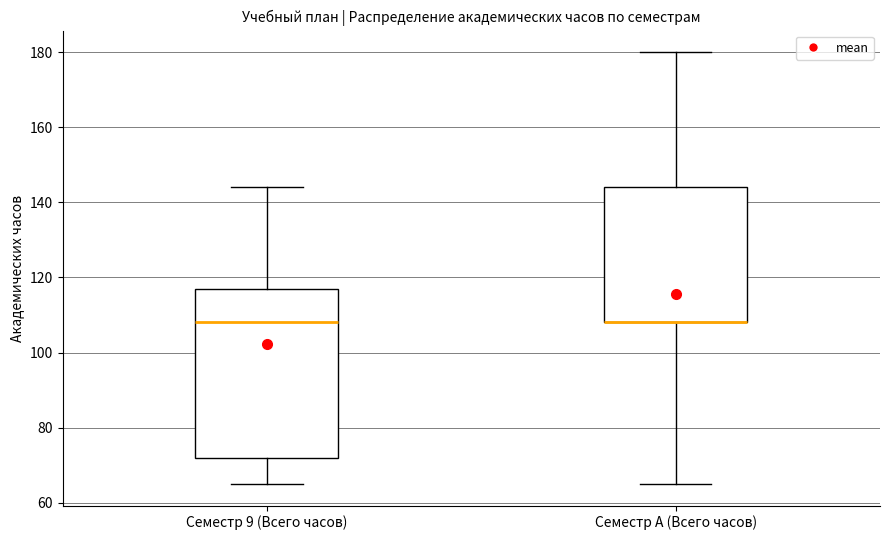

Reading left to right, read every box against the y-axis: the position of its median line, the range the box covers, and the ends of its whiskers. The values are not printed on the chart, so give them approximately, as read against the axis.

Семестр 9 (Всего часов): median 108, box 72 to 118, whiskers 66 to 144
Семестр A (Всего часов): median 108 (drawn on the box's lower edge), box 108 to 144, whiskers 66 to 180